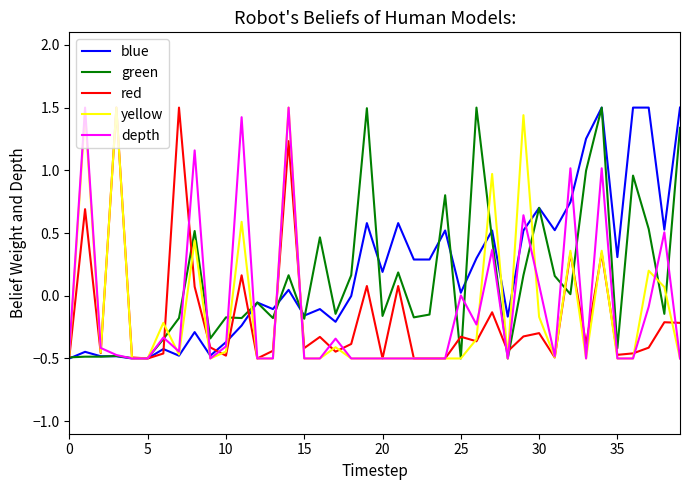

What is the difference between the second highest and minimum values in the yellow series?

2.0